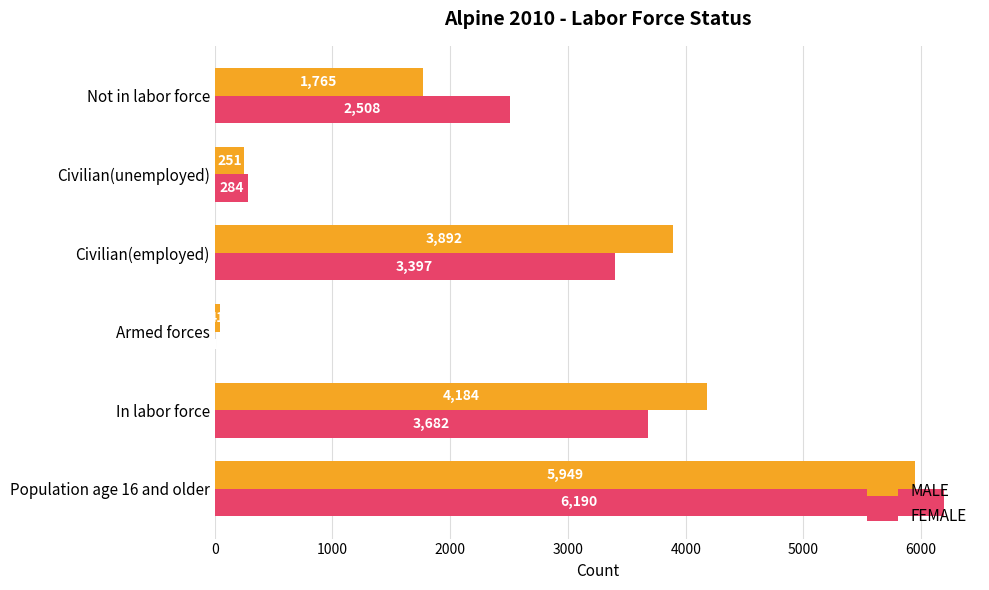

At which category is the sum across all series the highest?

Population age 16 and older